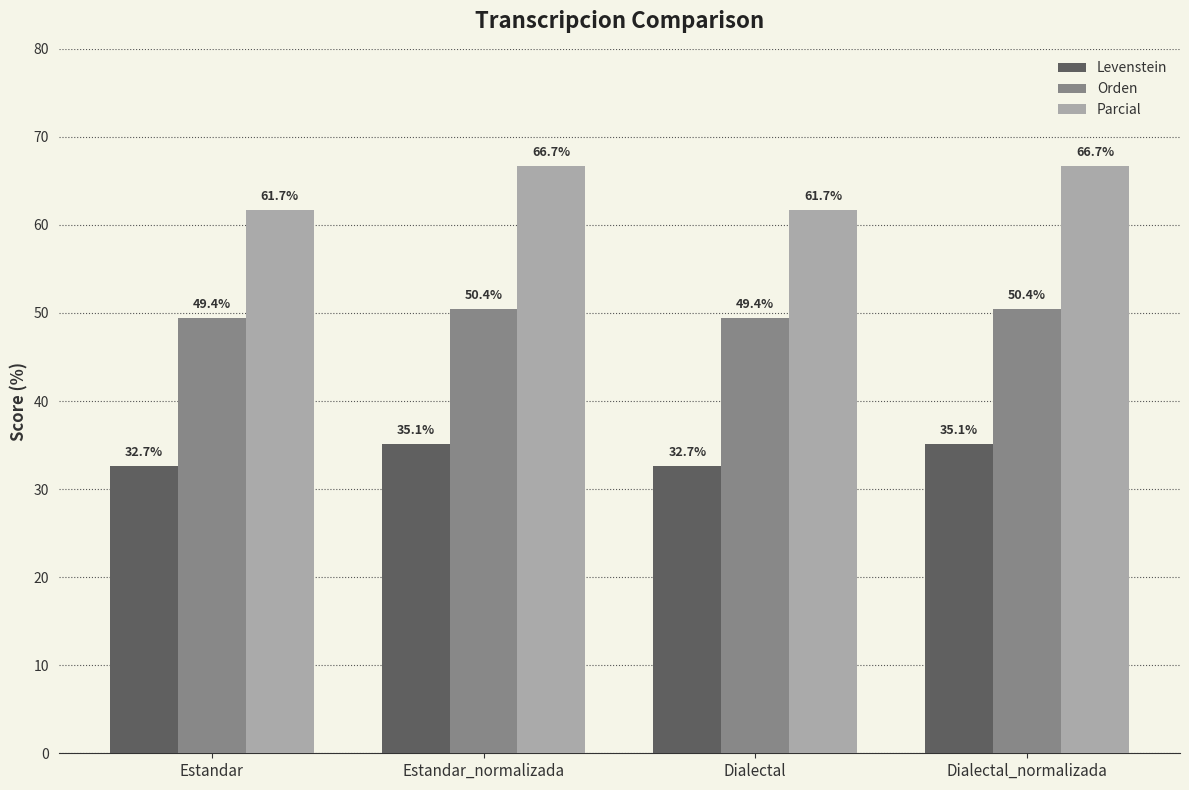

What is the value of the Levenstein bar at the 1st from the left?

32.7